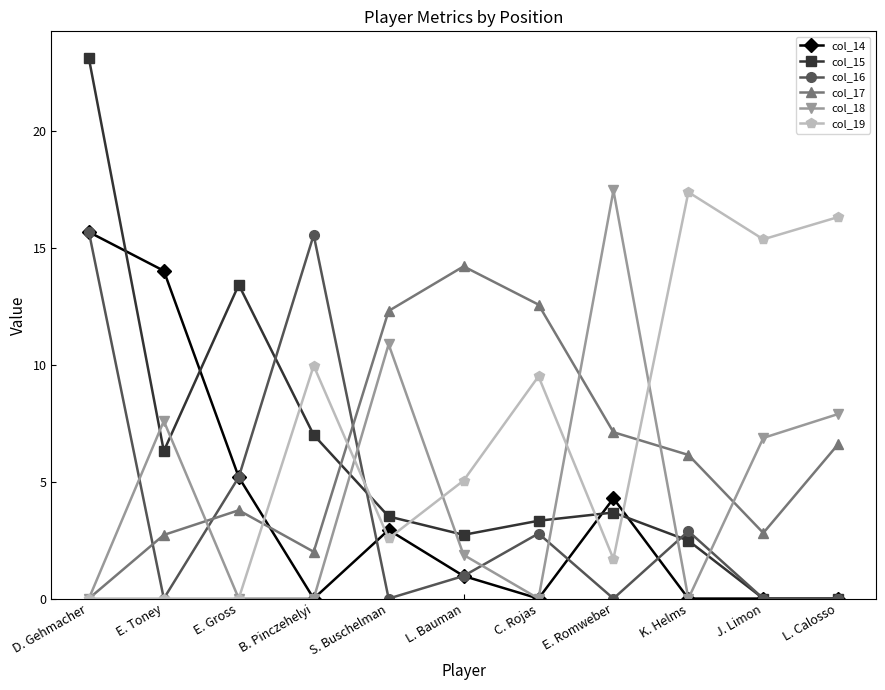

Count the number of data series in this chart.

6